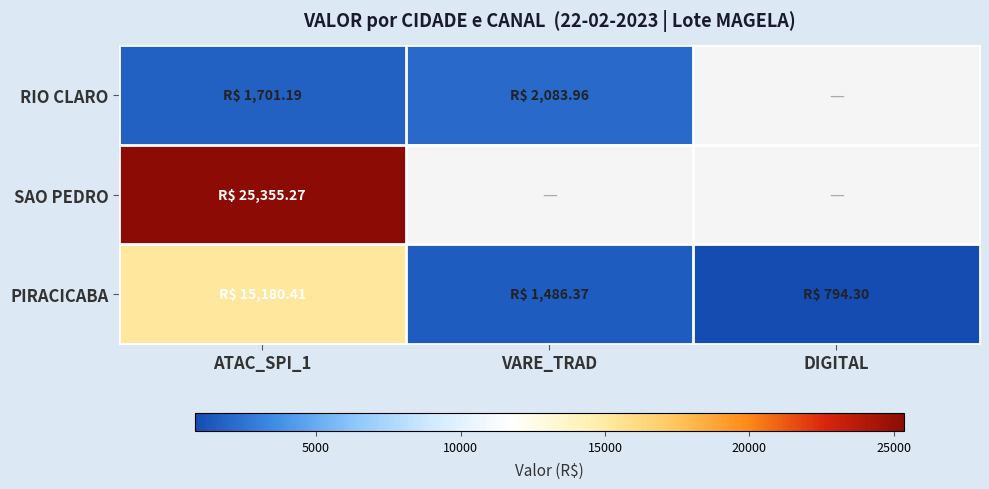

At which label does RIO CLARO first exceed 2083?

VARE_TRAD